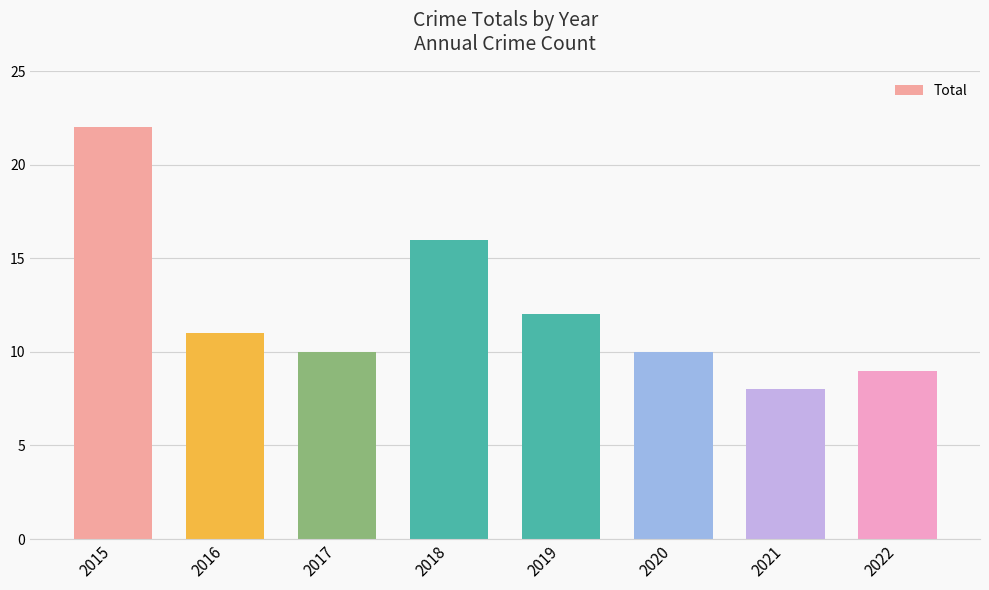

True or false: the data shows 16 at 2018.

True